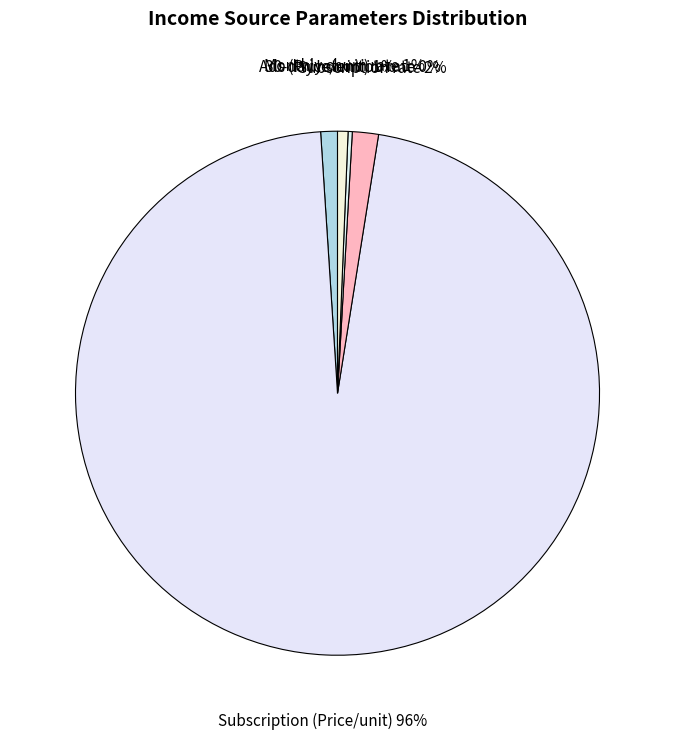

To the nearest percent, what portion does Subscription rate represent?

2%